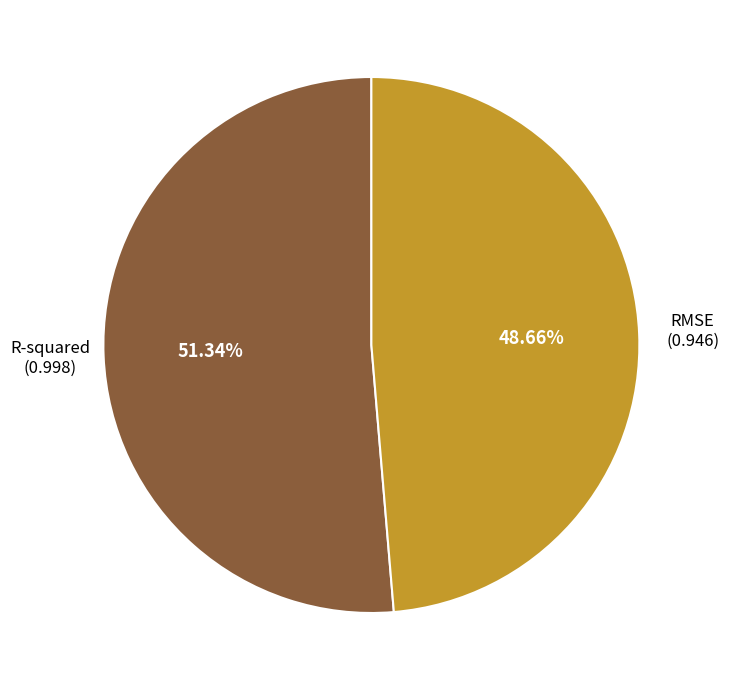

What is the majority slice?

R-squared